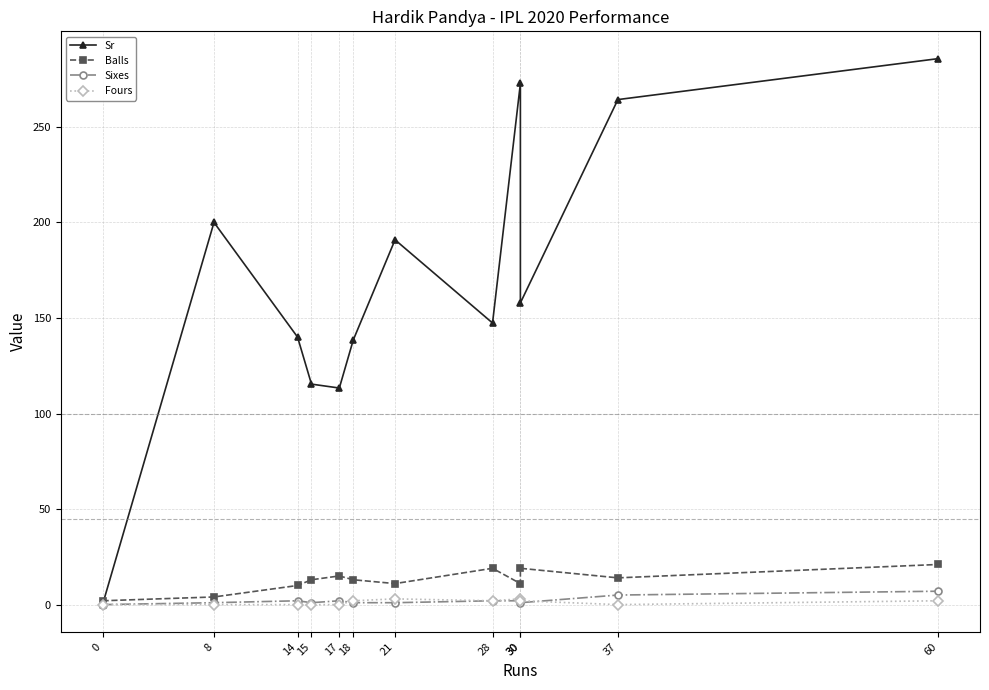

Rank the series by their maximum value, from highest to lowest.

Sr, Balls, Sixes, Fours